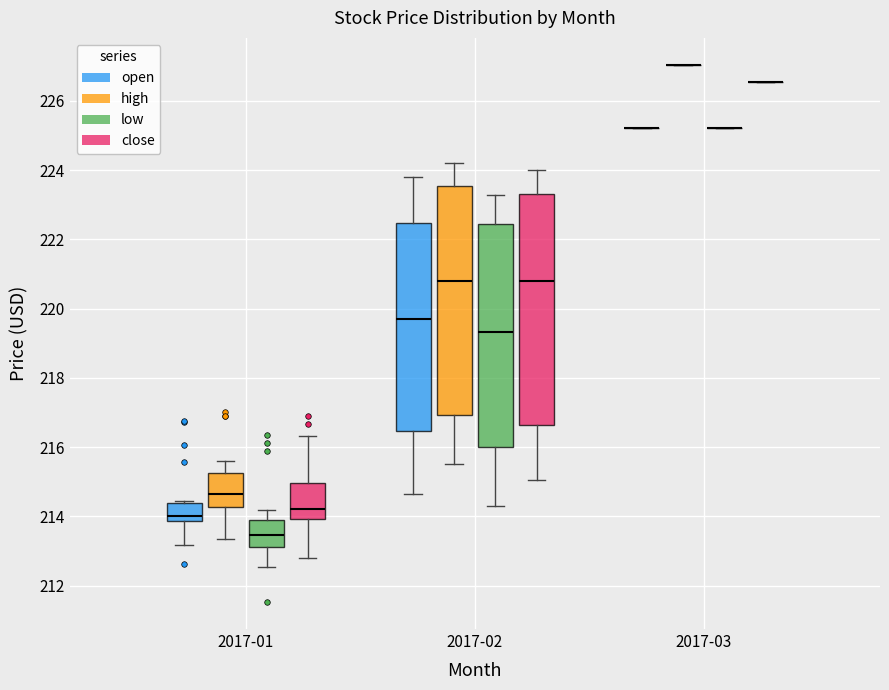

Where does the upper whisker of the box for 2017-01 (close) end on the y-axis? The values are not printed on the chart, so give them approximately, as read against the axis.

216.4